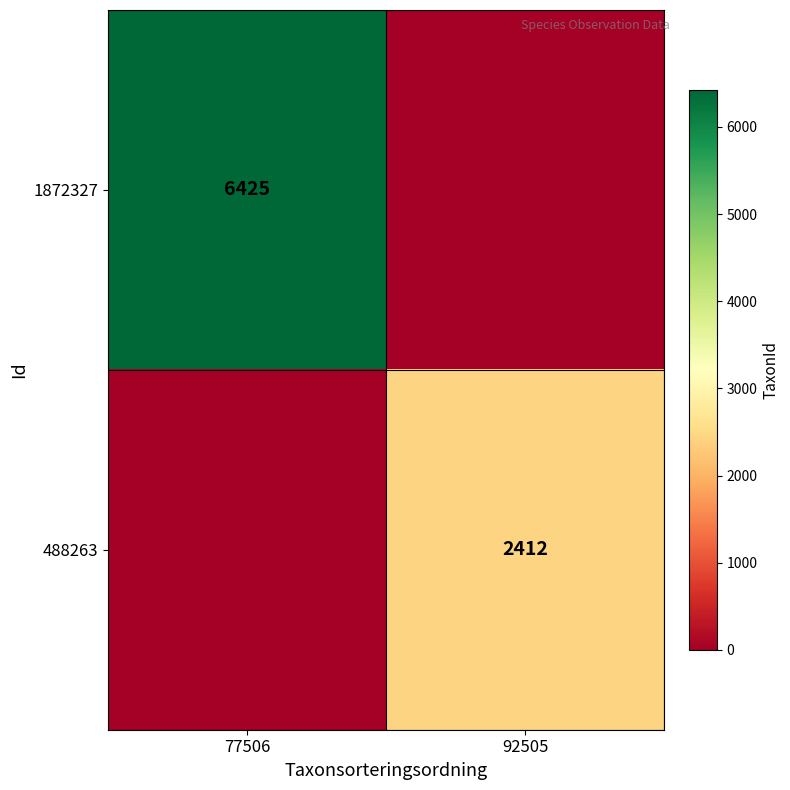

Is the value of 488263 at 92505 greater than the value of 1872327 at 77506?

No